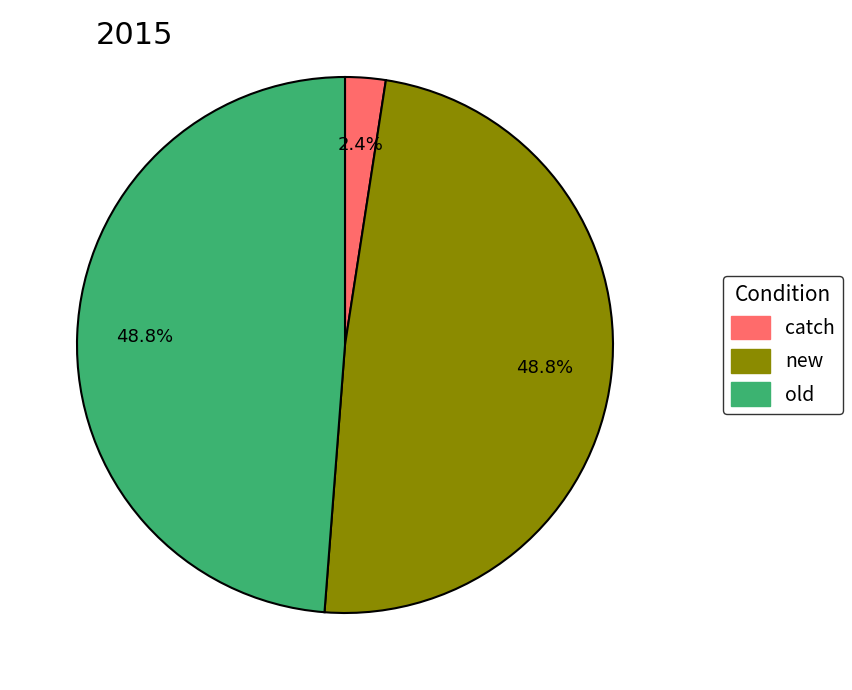

What is the smallest slice in the pie chart?

catch